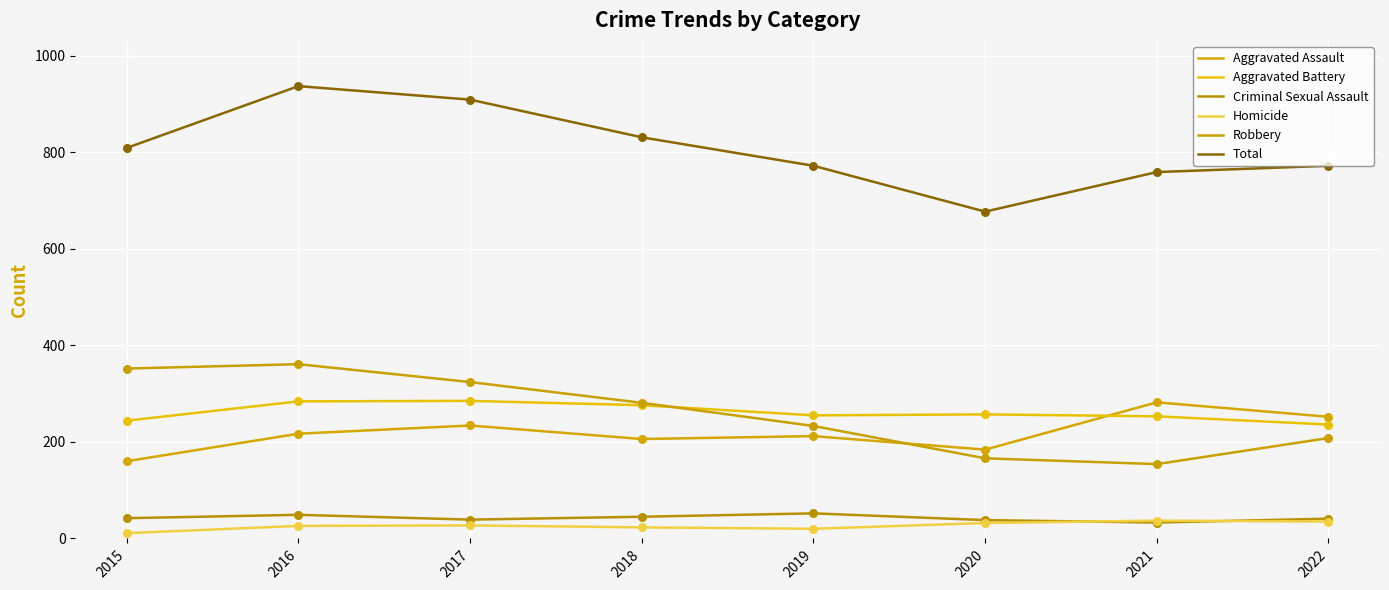

What is the total value across all series at 2020?

1354